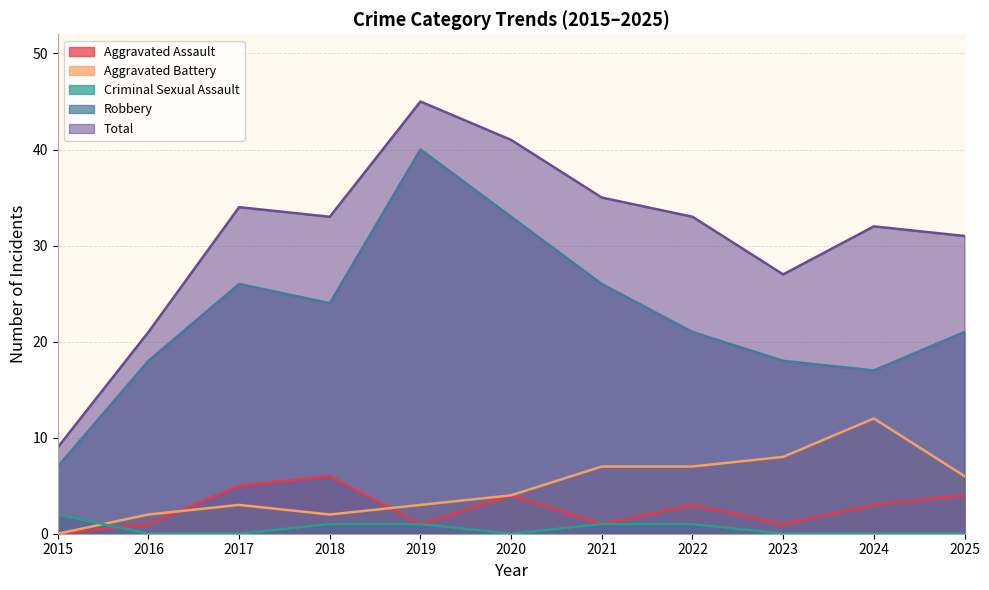

What is the total value across all series at 2020?

82